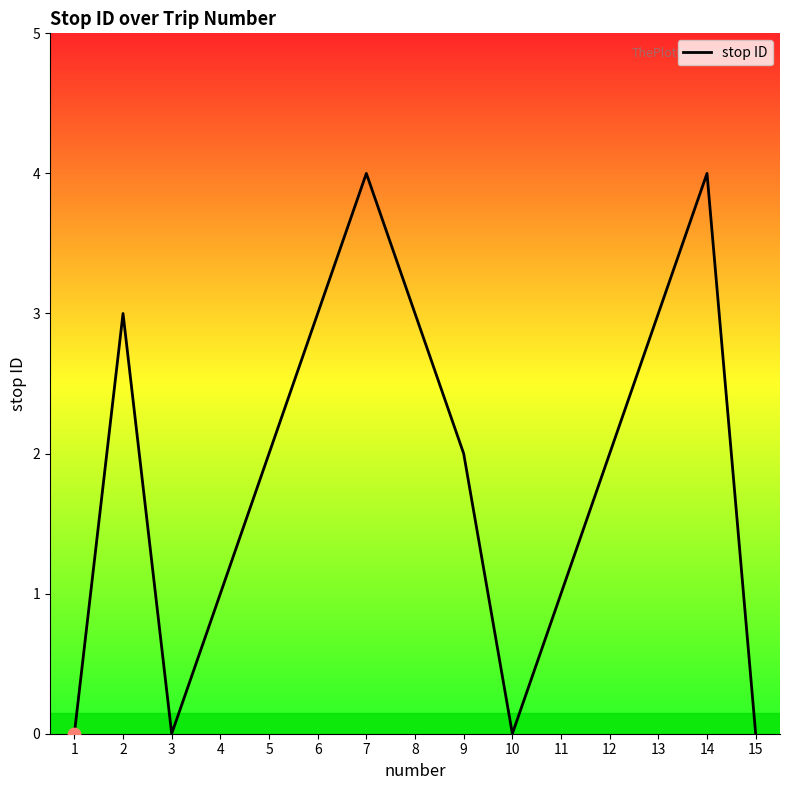

What is the ratio of the value at 7 to the value at 9?

2.0